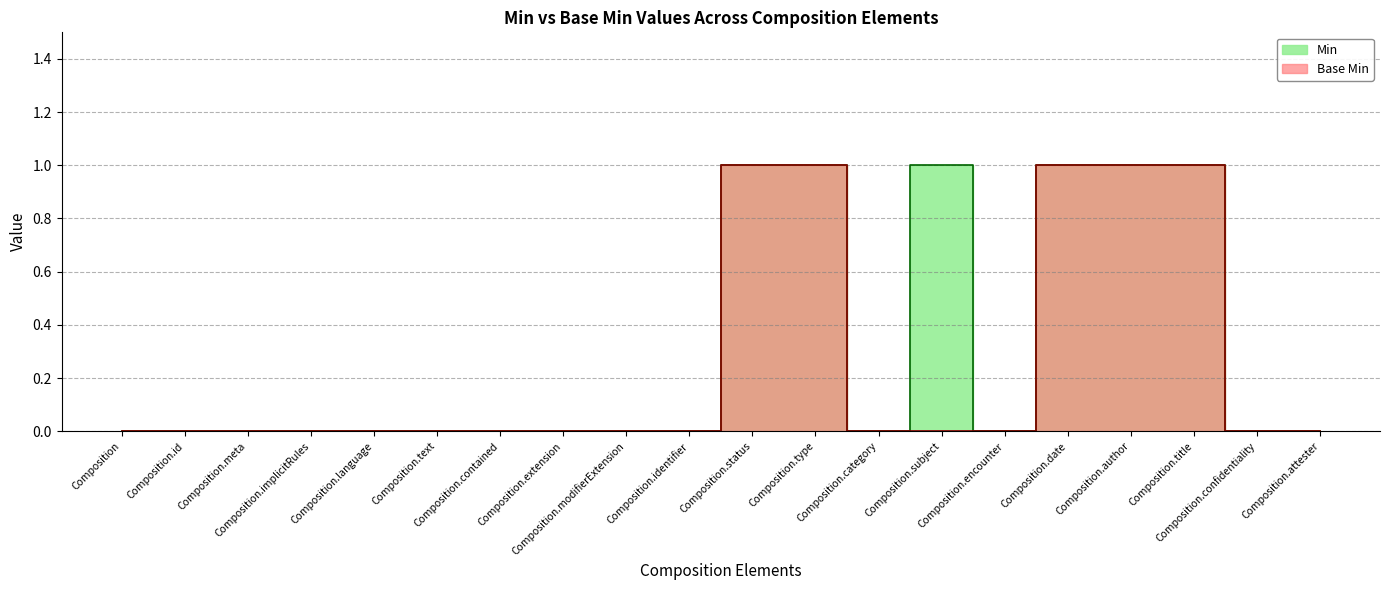

Which category has the highest value in the Min series?

Composition.status